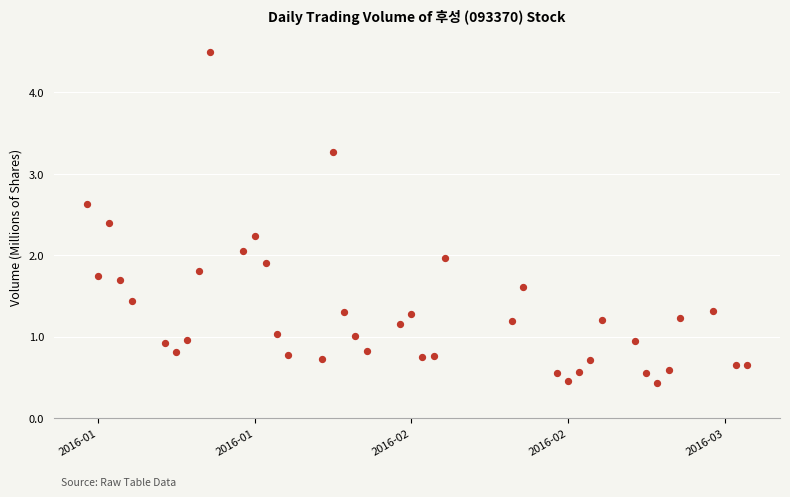

What is the range of X values (max minus min)?

59.0